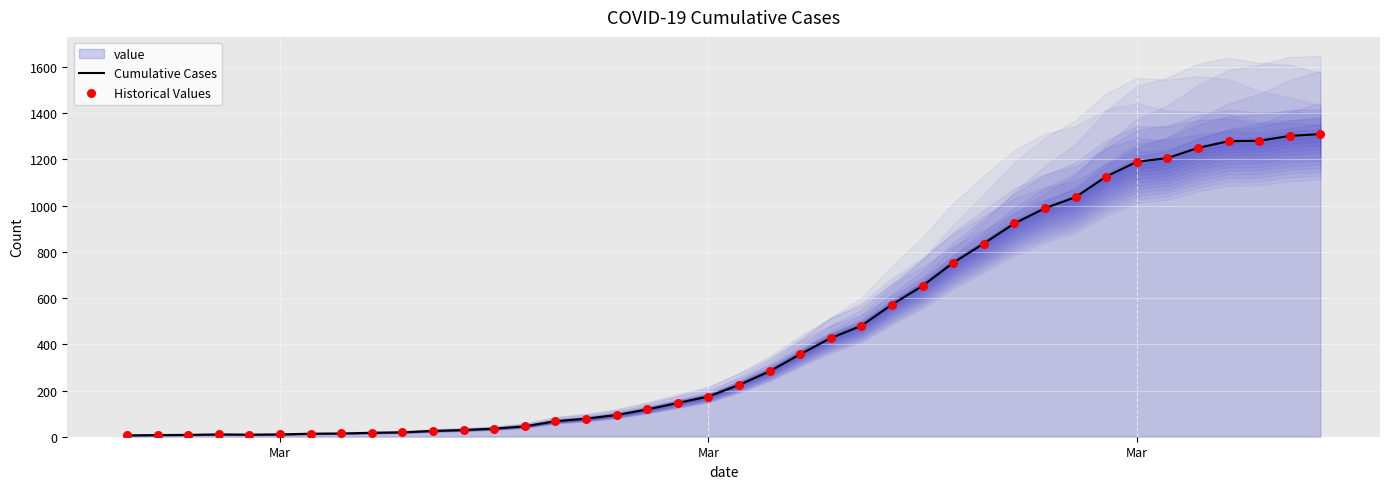

Is the value of Historical Values at 13 greater than the value of Cumulative Cases at 26?

No